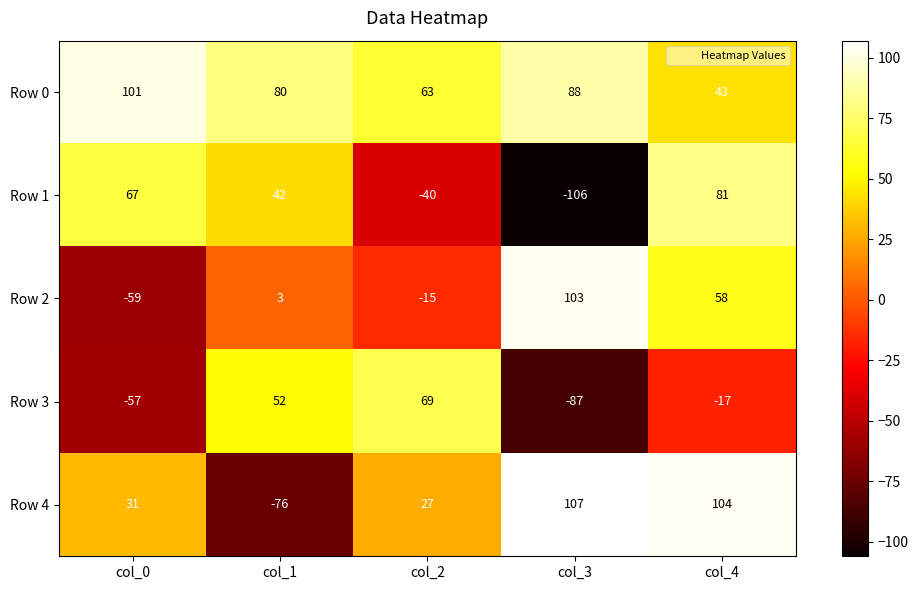

What is the difference between the second highest and minimum values in the Row 4 series?

180